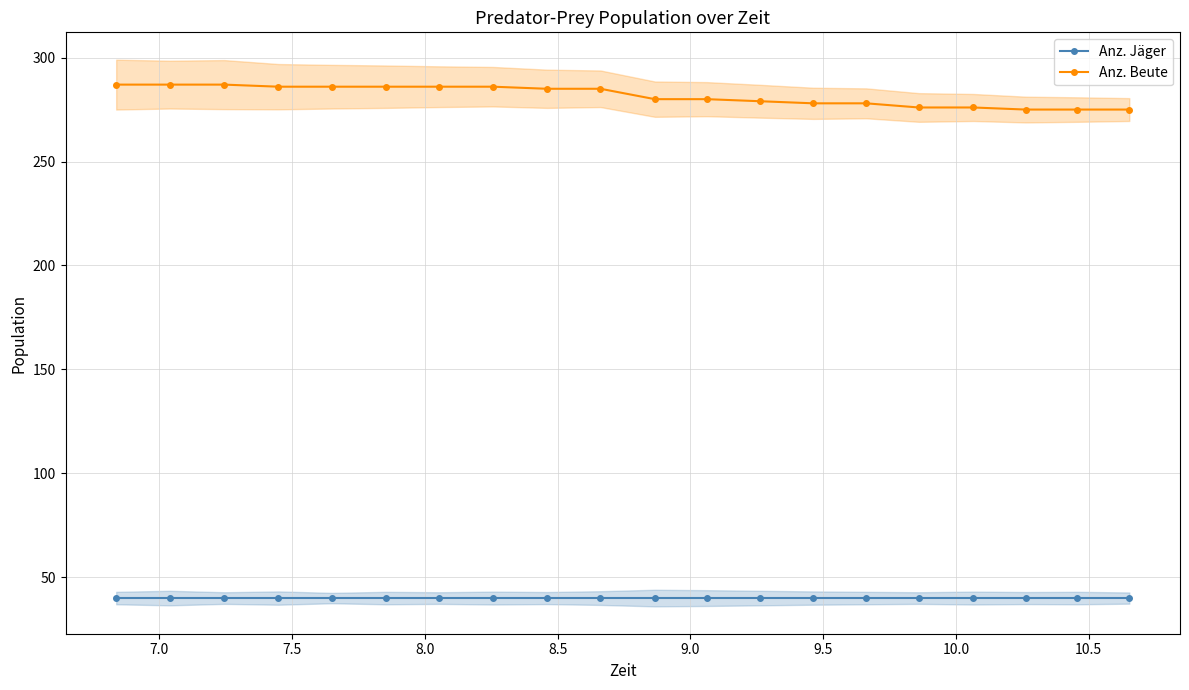

What is the greatest value displayed?

287